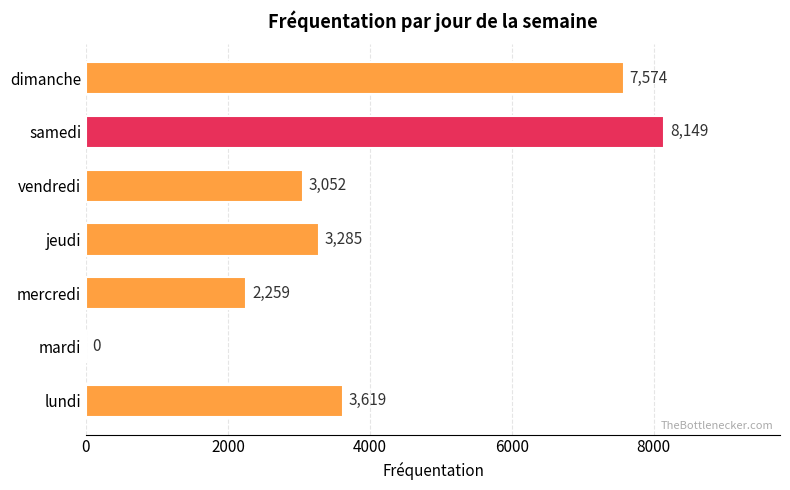

At which category does the chart reach its peak across all series?

samedi